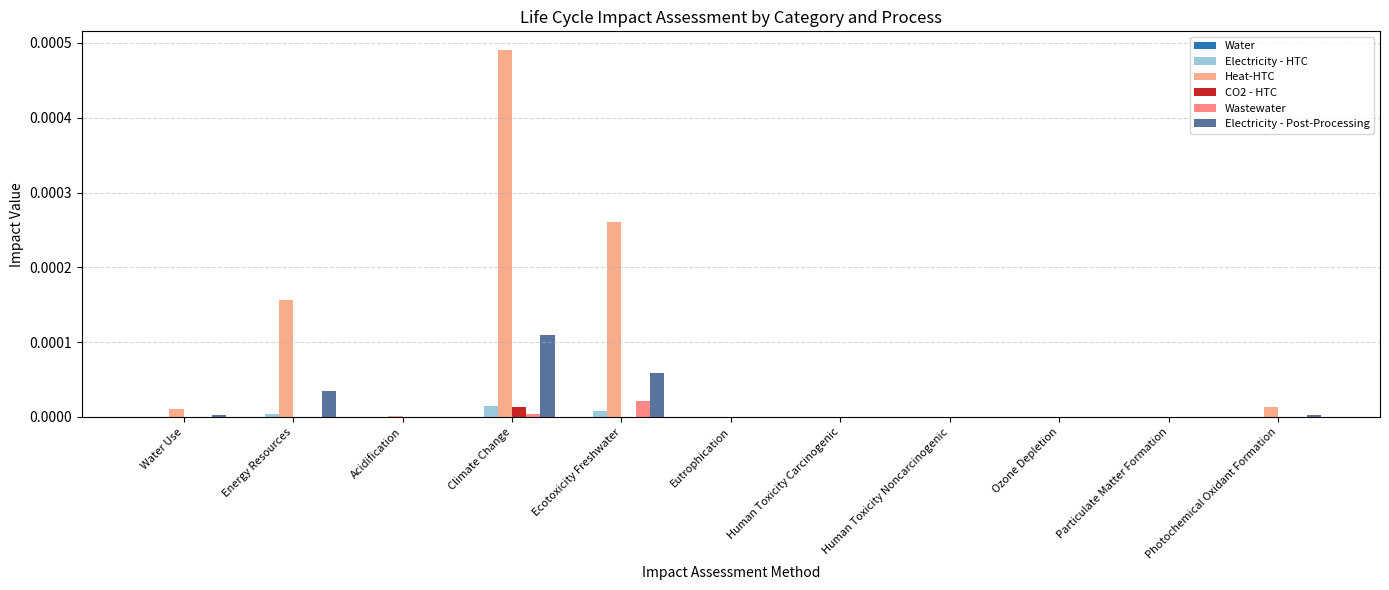

Which series changed the most between Water Use and Human Toxicity Noncarcinogenic?

Heat-HTC